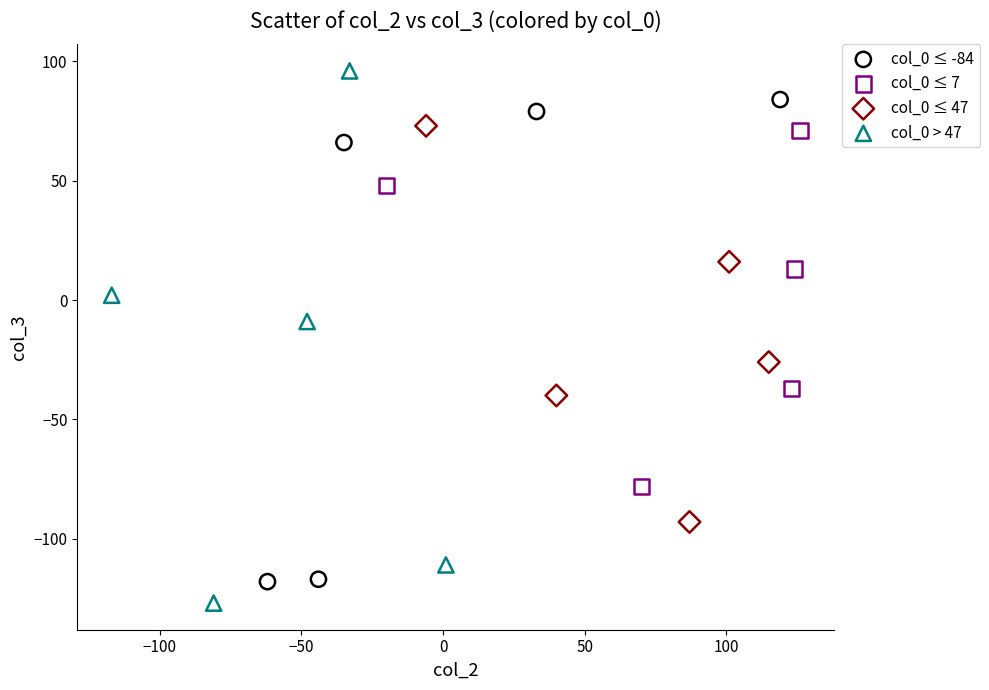

Which series has the largest Y range (max minus min)?

col_0 > 47